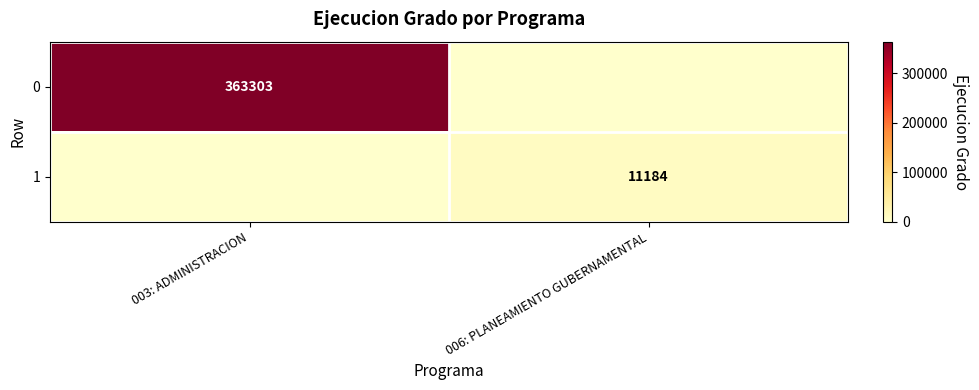

Is it true that 1 equals 16424 at 006: PLANEAMIENTO GUBERNAMENTAL?

False